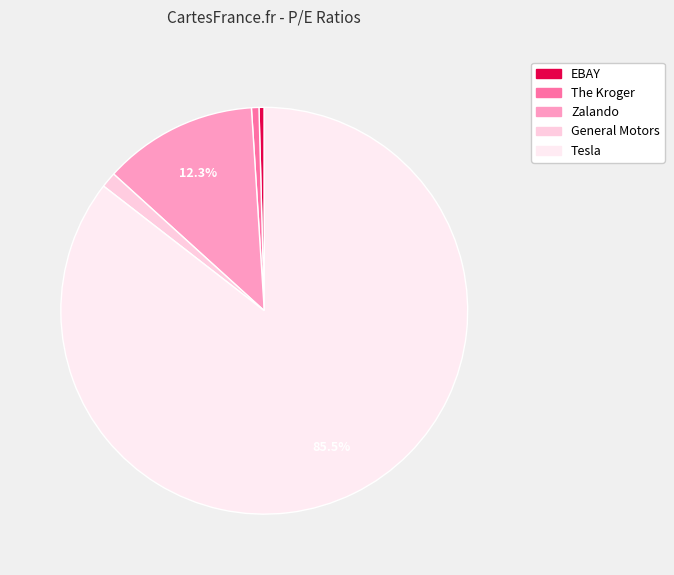

Which category accounts for the majority?

Tesla